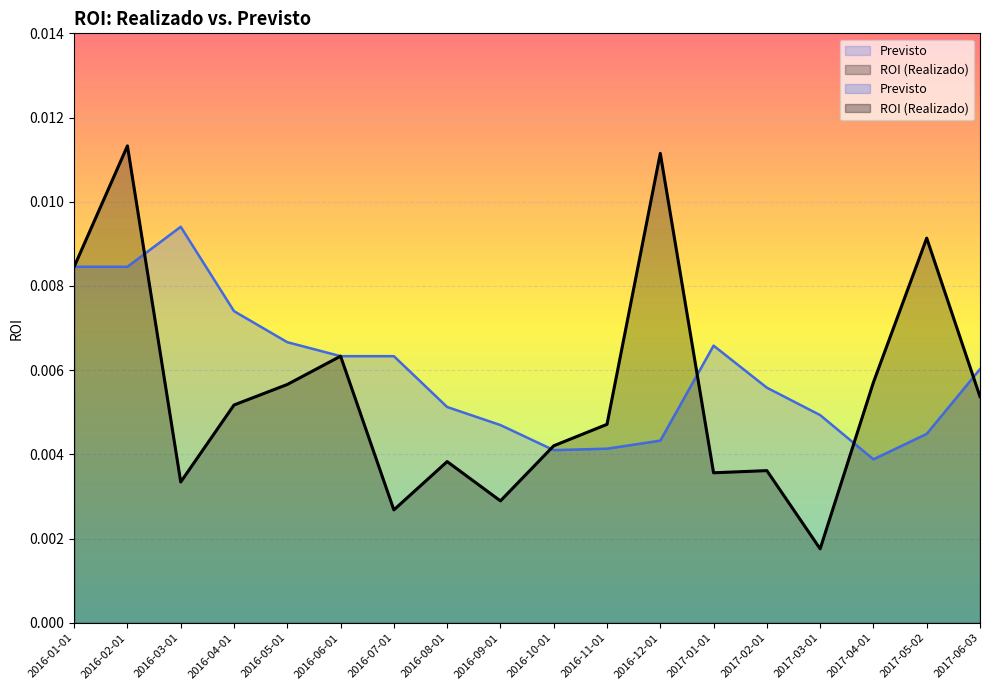

Between 2016-05-01 and 2016-11-01, which is larger?

2016-05-01